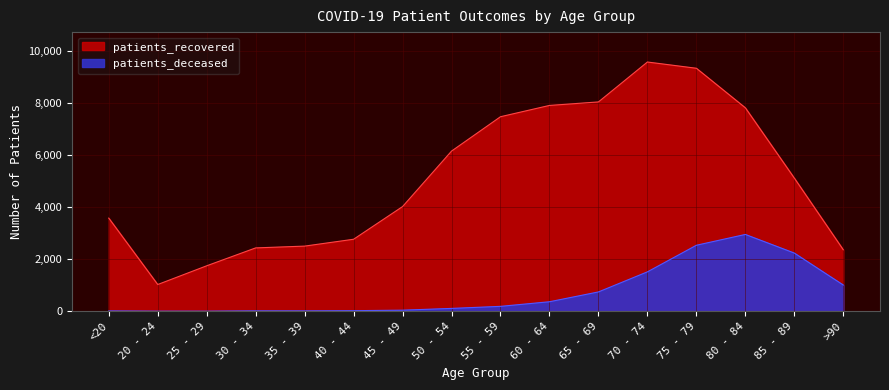

List the labels in order of patients_recovered value, smallest first.

20 - 24, 25 - 29, >90, 30 - 34, 35 - 39, 40 - 44, <20, 45 - 49, 85 - 89, 50 - 54, 55 - 59, 80 - 84, 60 - 64, 65 - 69, 75 - 79, 70 - 74